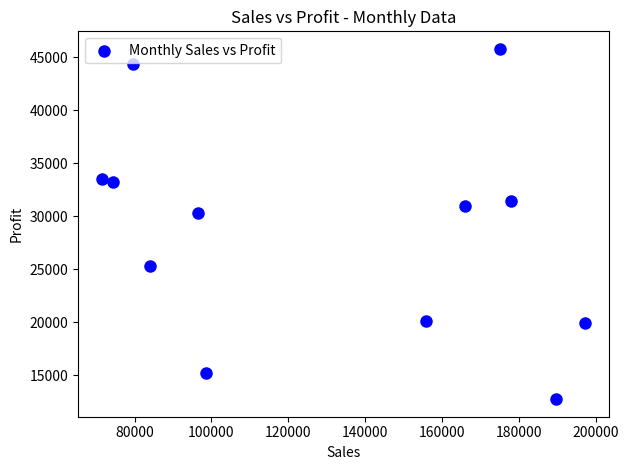

What Y value in the scatter plot is closest to 29269?

30329